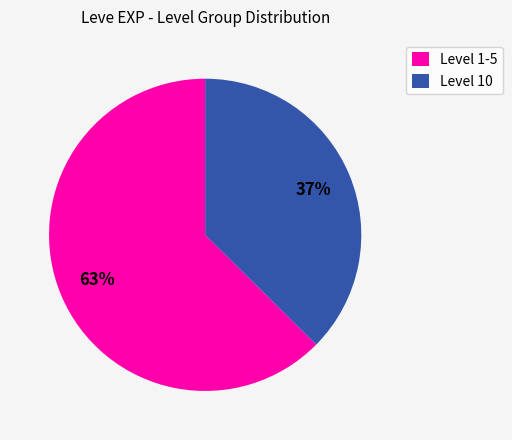

Which slice is the smallest?

Level 10